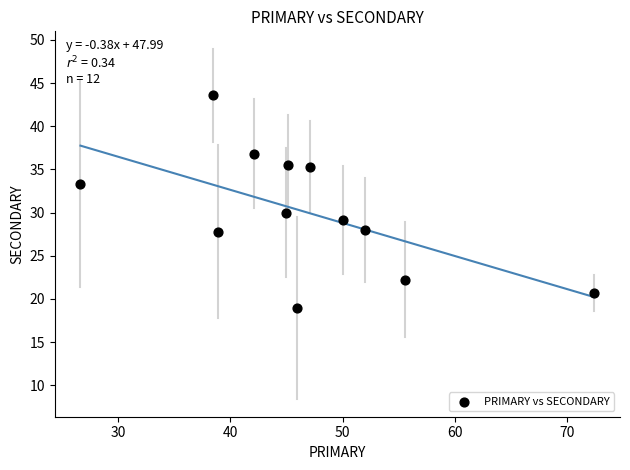

What Y value in the scatter plot is closest to 31?

30.0